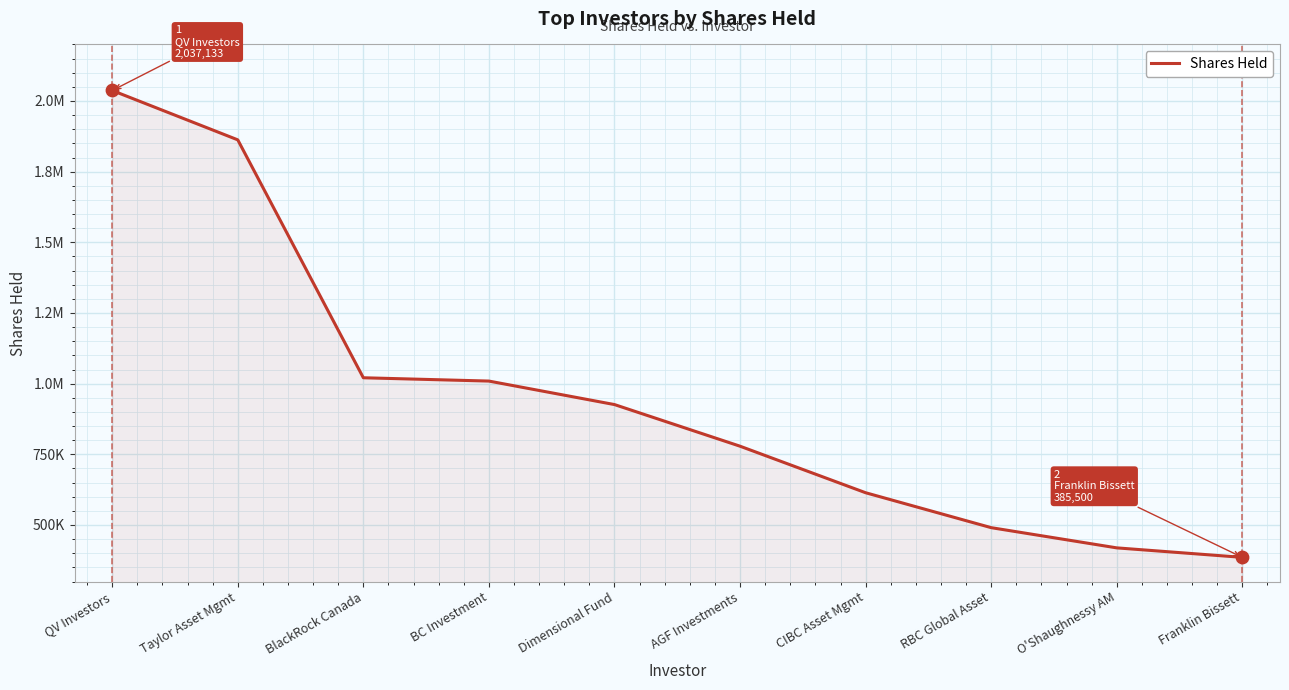

Does the chart have visible grid lines?

Yes